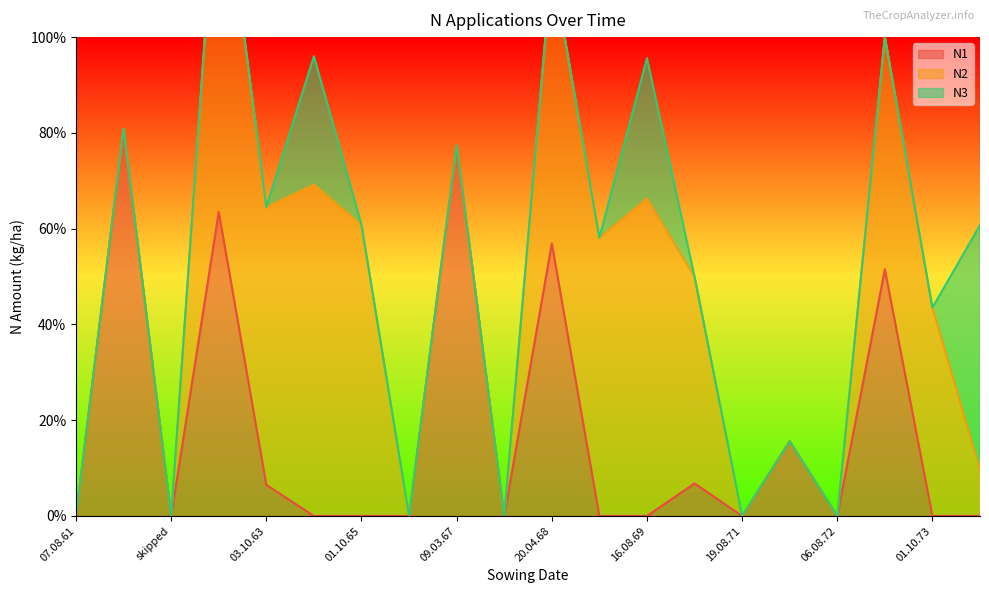

Reading left to right, extract all data points from this chart.

N1: 0.0	80.9	0.0	63.5	6.5	0.0	0.0	0.0	77.4	0.0	56.9	0.0	0.0	6.8	0.0	15.6	0.0	51.5	0.0	0.0
N2: 0.0	0.0	0.0	77.9	58.0	69.2	60.8	0.0	0.0	0.0	58.6	58.1	66.3	43.2	0.0	0.0	0.0	48.6	43.5	9.7
N3: 0.0	0.0	0.0	0.0	0.0	26.8	0.0	0.0	0.0	0.0	0.0	0.0	29.3	0.0	0.0	0.0	0.0	0.0	0.0	51.0